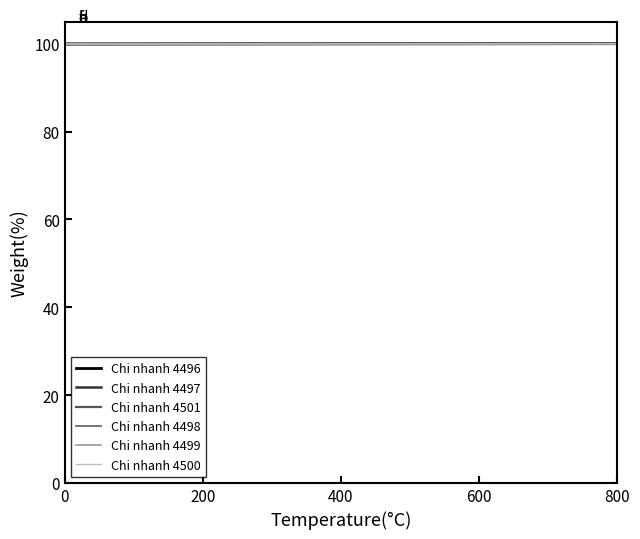

What is the label of the 3rd point from the left?

400